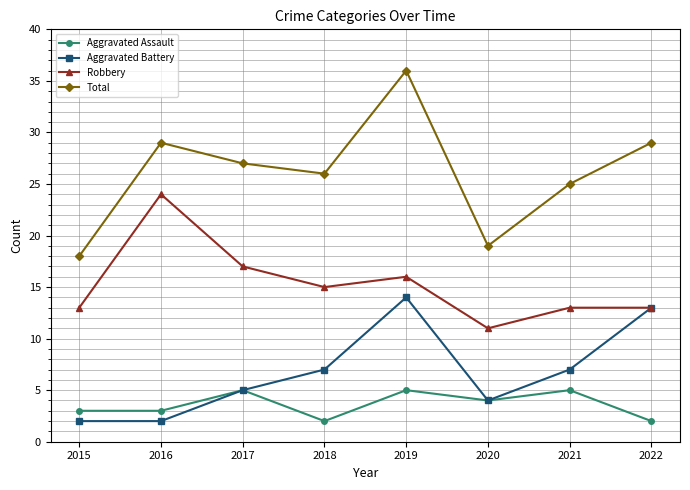

What is the value of the Aggravated Battery point at the 2nd from the left?

2